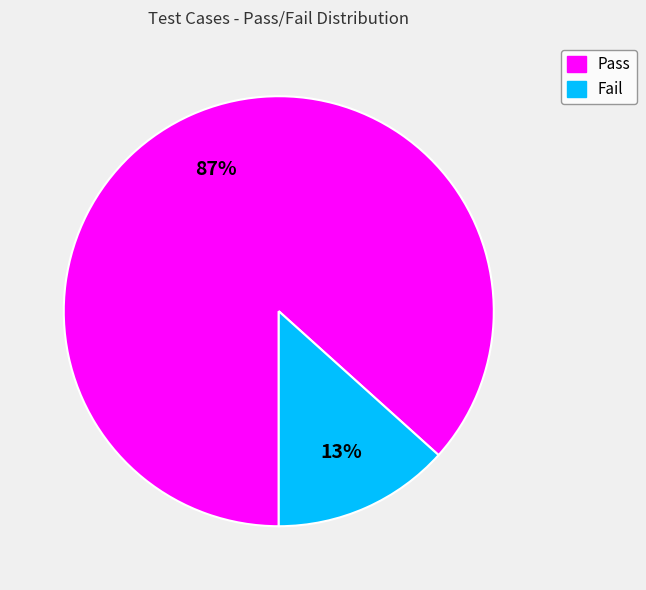

True or false: Fail accounts for 13% of the total.

True